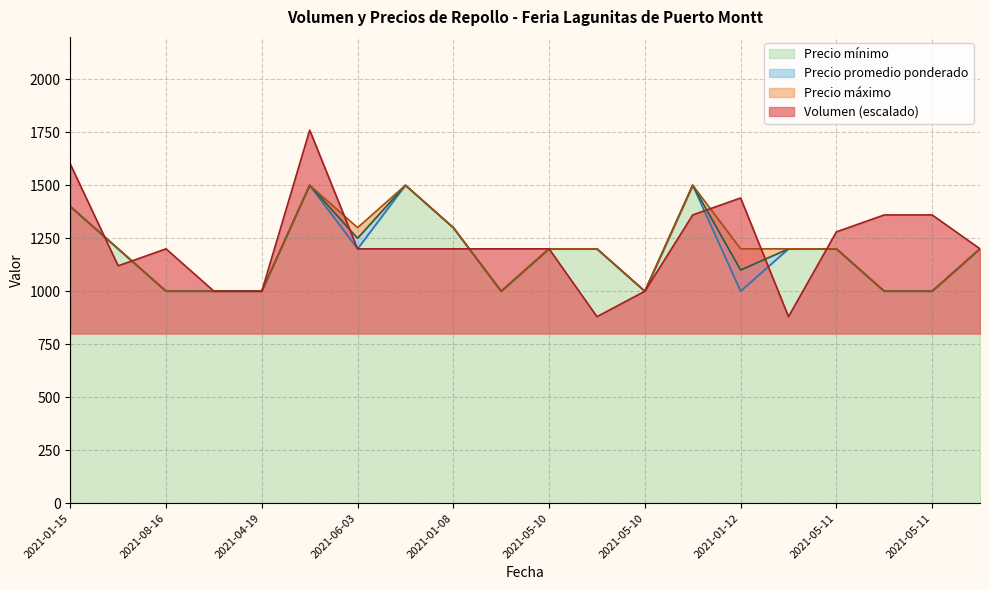

True or false: Precio maximo and Precio minimo intersect in this chart.

False